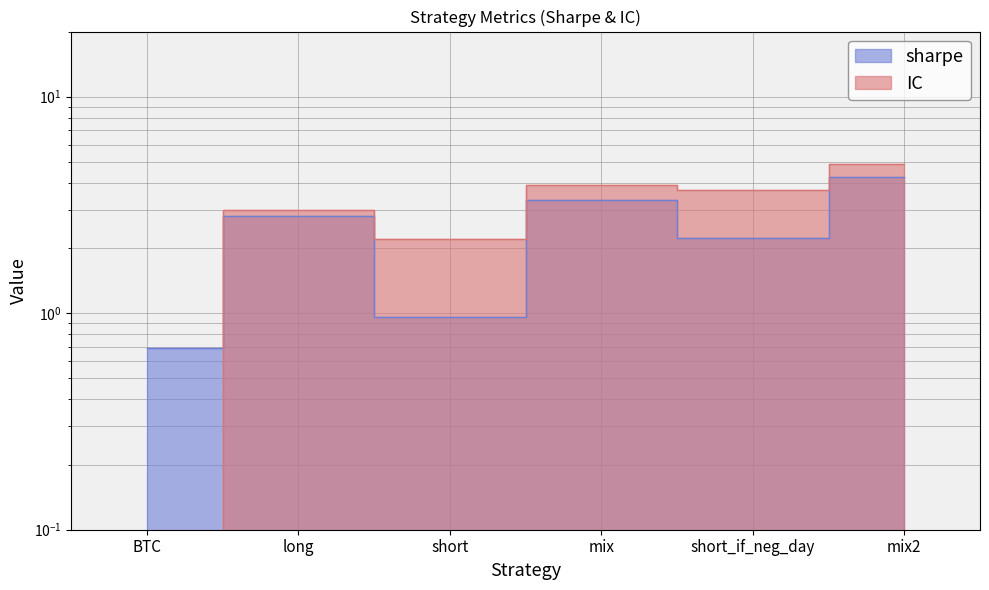

What is the sum of all sharpe values?

14.3